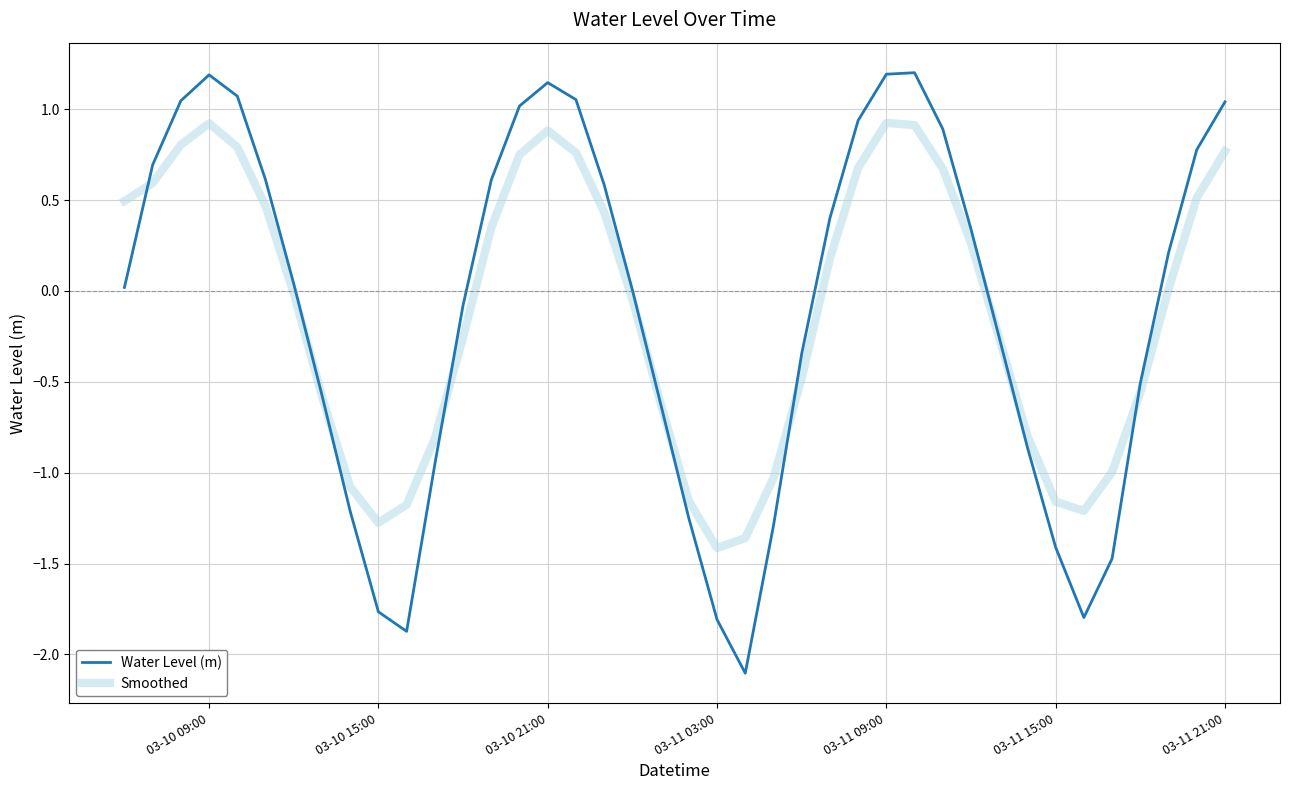

What is the average value of the Water Level (m) series?

-0.1